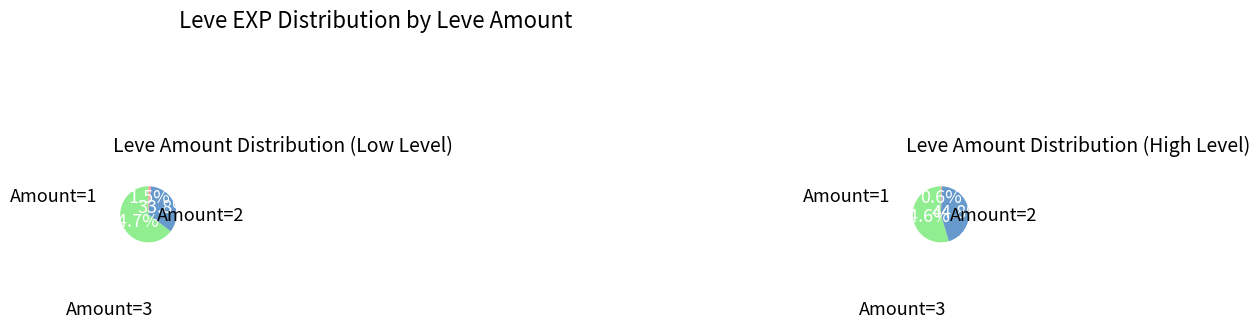

Is it true that 2 is 8% of the pie?

True